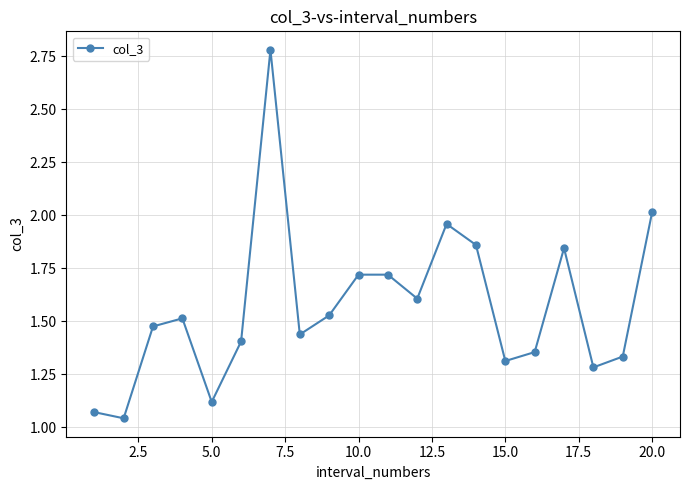

True or false: there are more than 2 points higher than both neighbors.

True